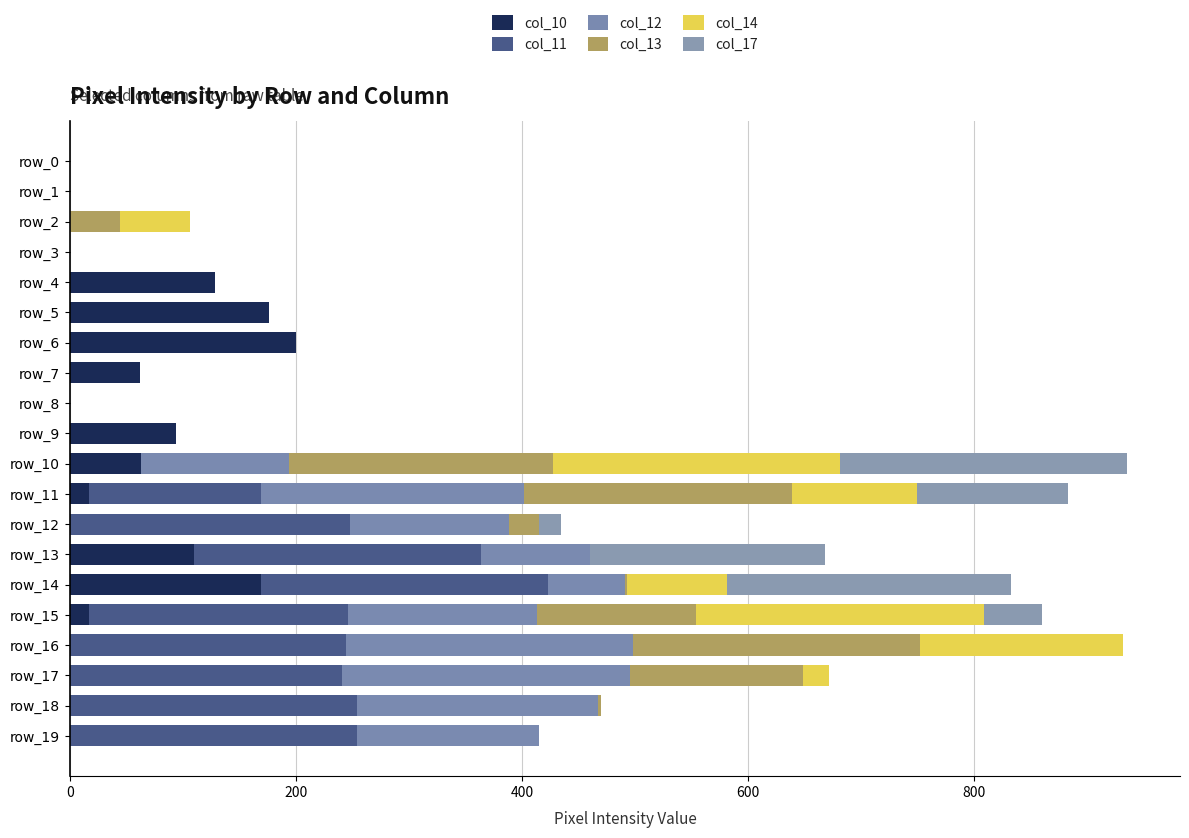

How many distinct data groups are displayed?

6